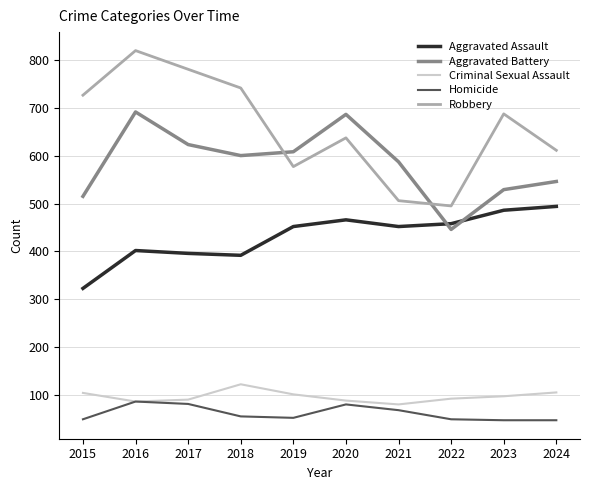

Where is Aggravated Battery nearest to the value 568?

2021